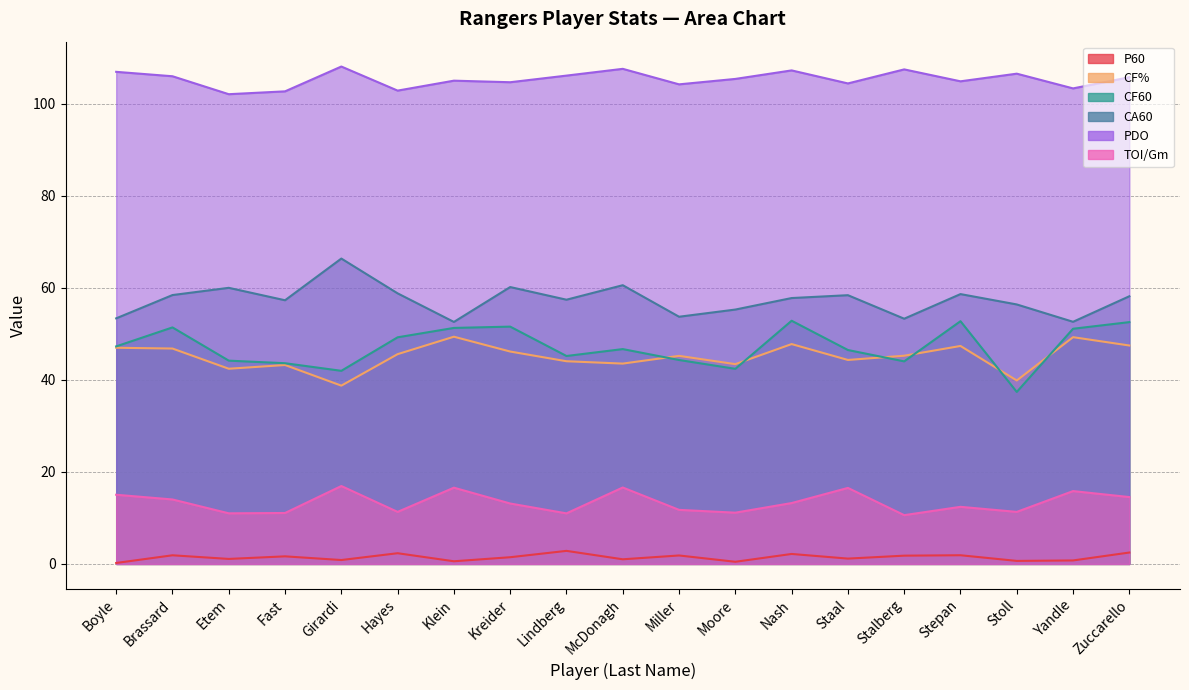

Is it true that CF% equals 47.0 at Boyle?

True